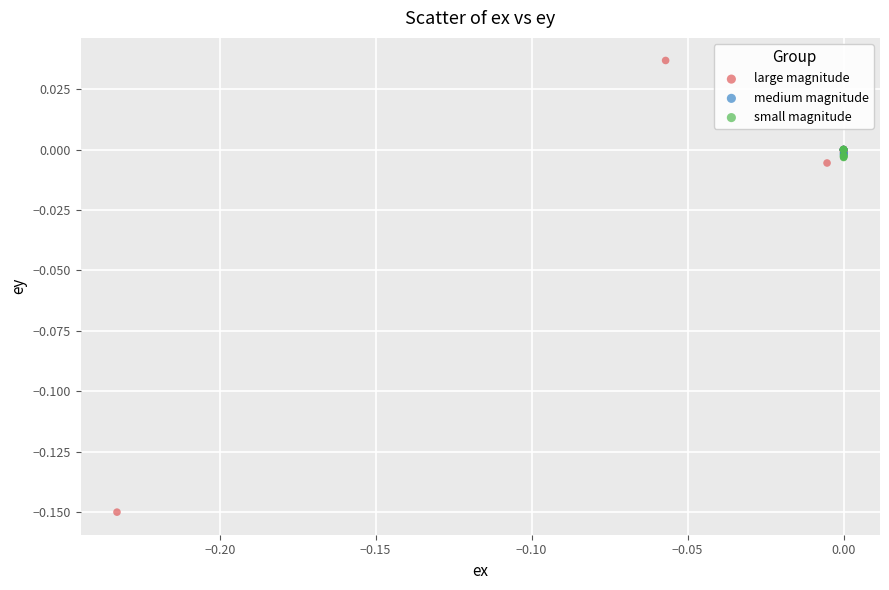

Which series contains the highest Y value?

large magnitude